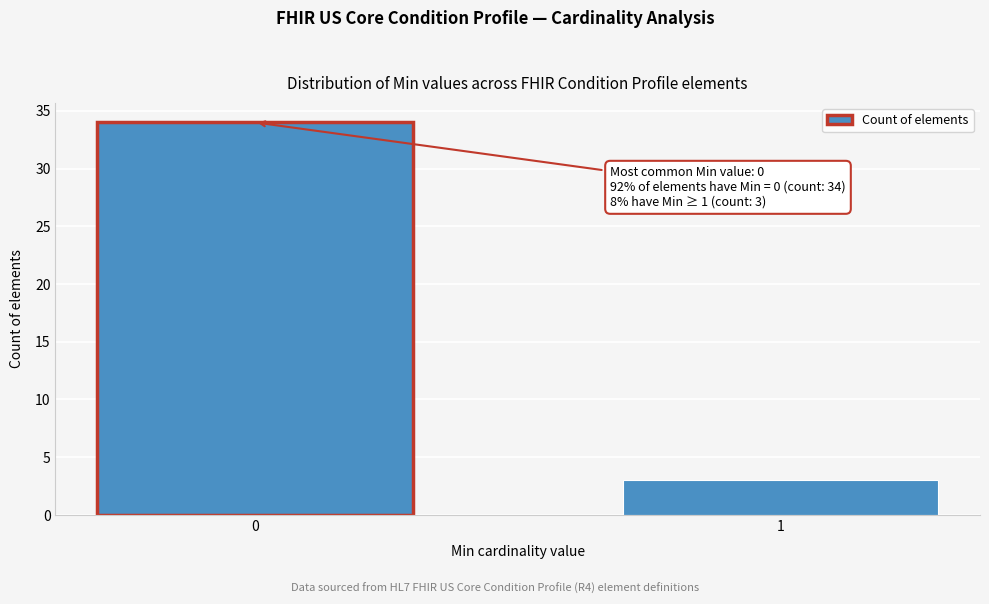

Reading right to left, what are all the values shown in this chart?

3	34